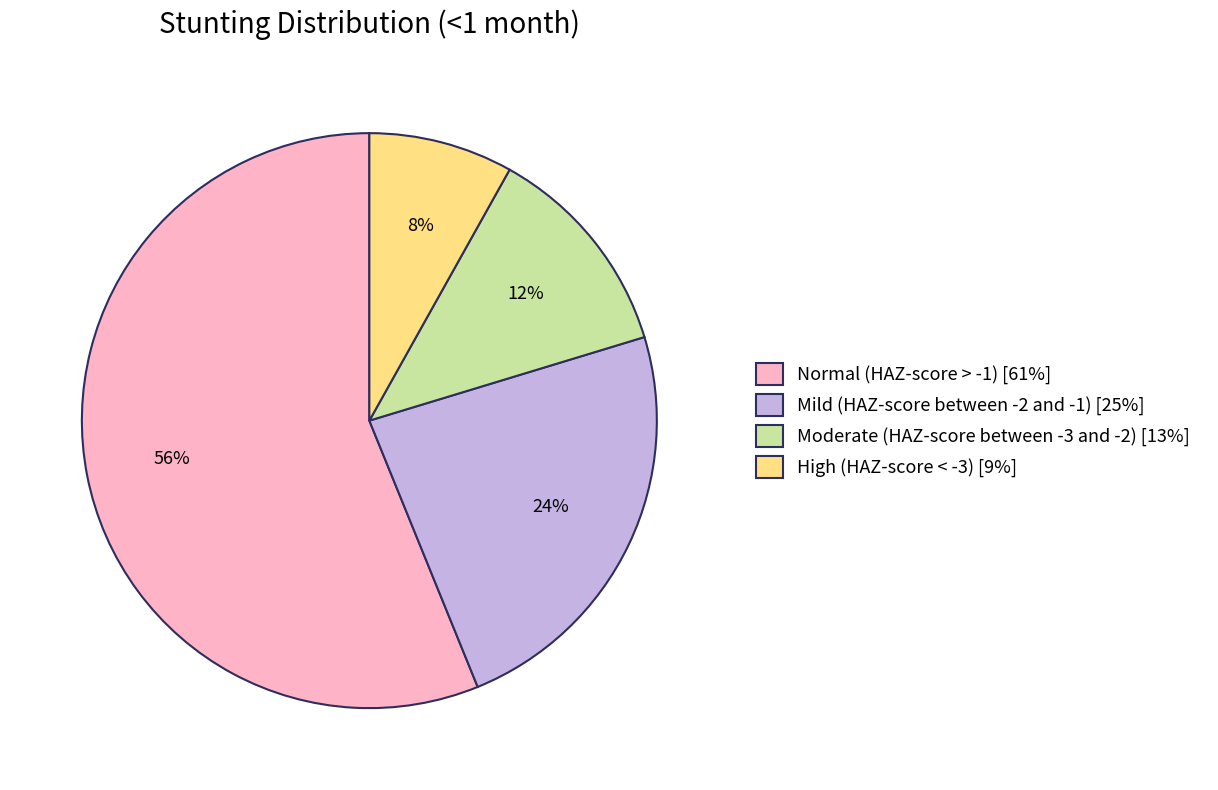

Do Mild (HAZ-score between -2 and -1) [25%] and Moderate (HAZ-score between -3 and -2) [13%] together represent more than half of the pie?

No